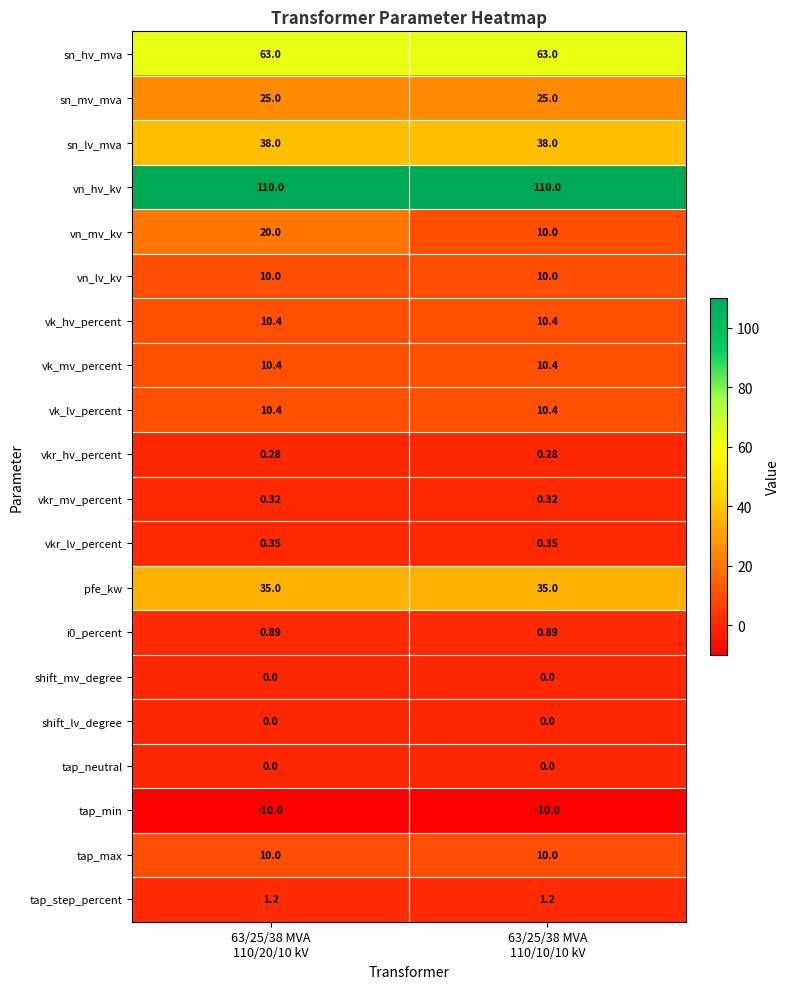

What is the minimum value shown in the chart?

-10.0